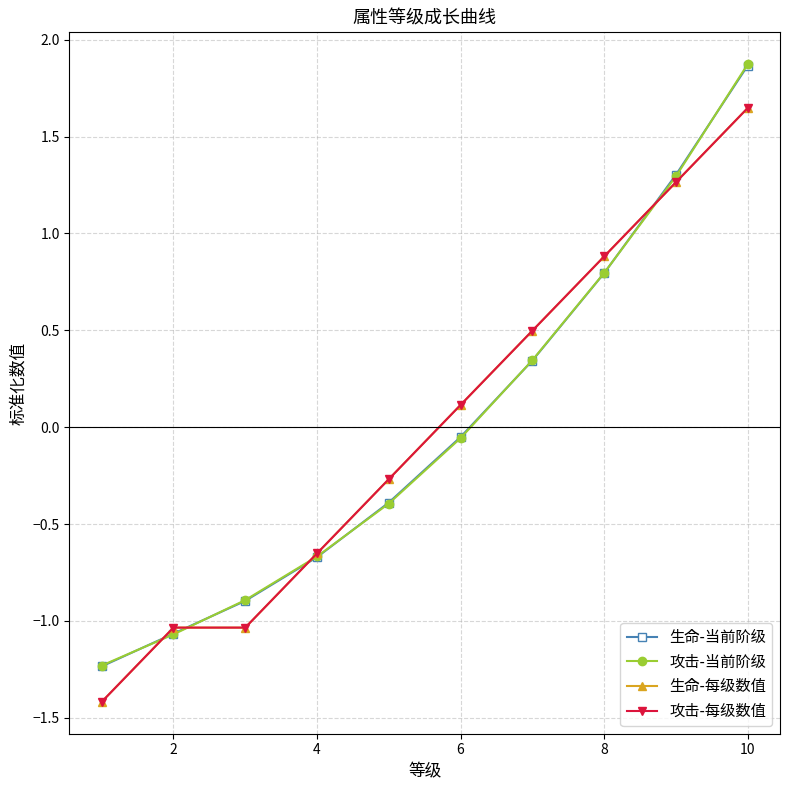

Does the chart have visible grid lines?

Yes